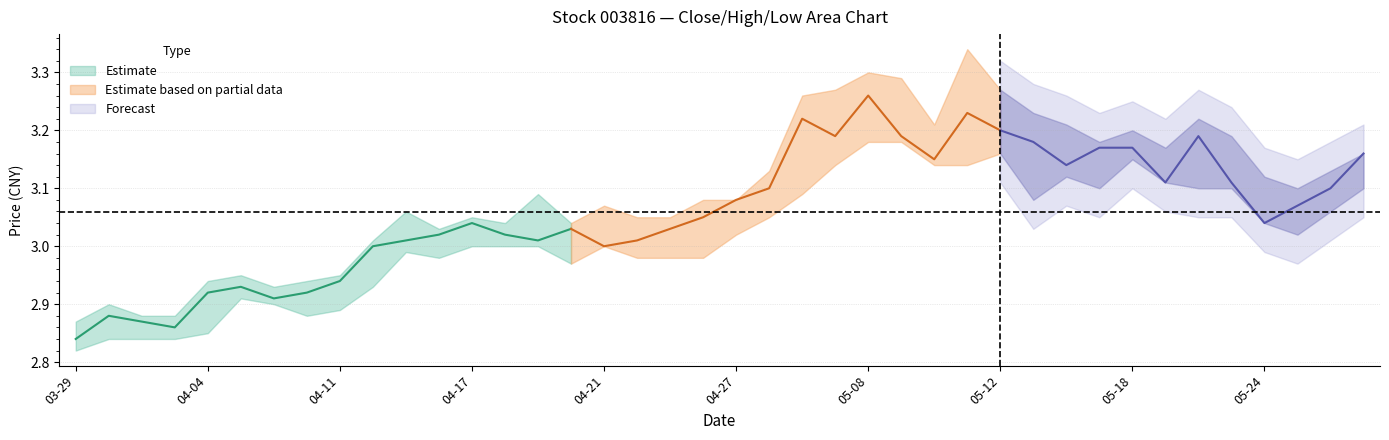

What is the total value across all series at 26?

11.7